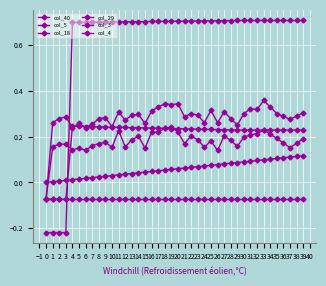

How many values in col_3 are below zero?

1